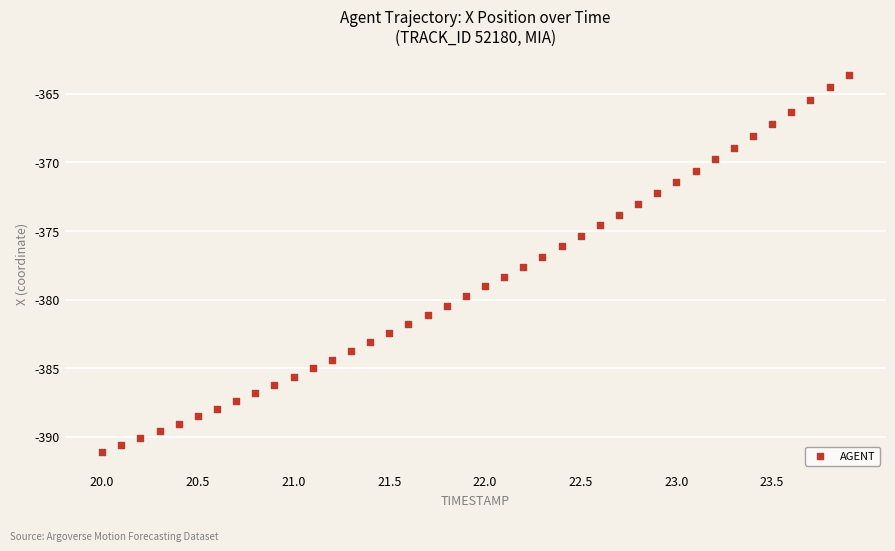

What is the range of Y values (max minus min)?

27.5